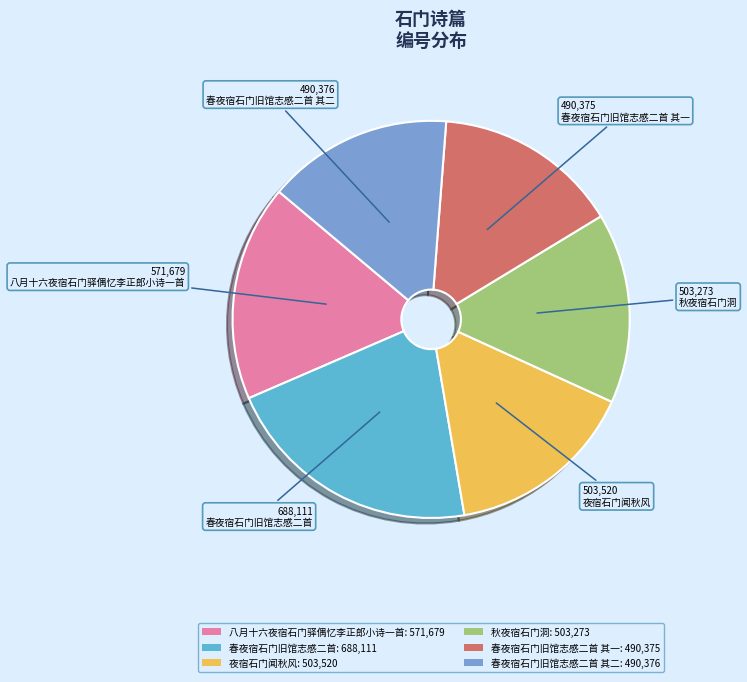

Which category has the biggest portion of the pie?

春夜宿石门旧馆志感二首: 688,111